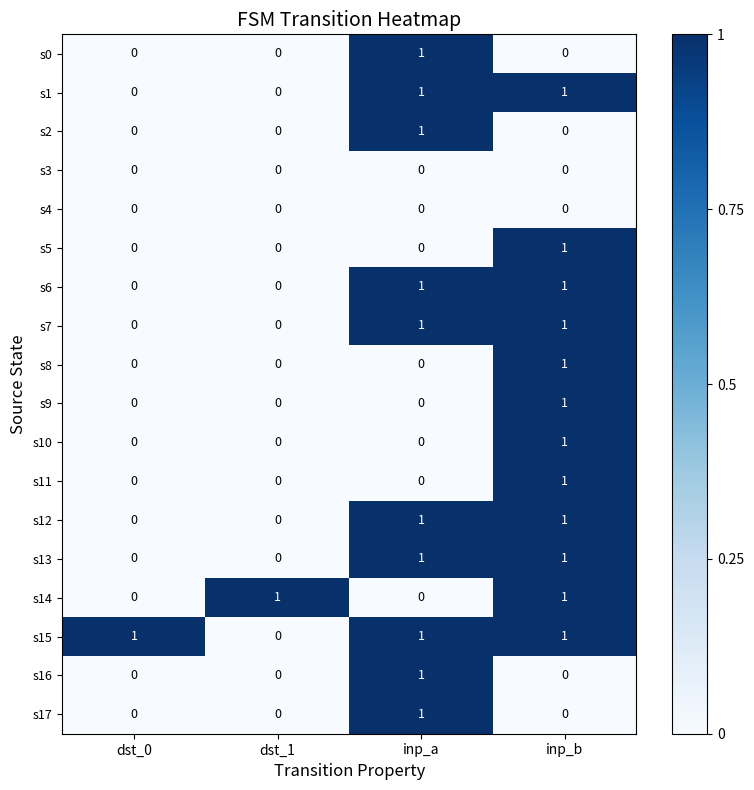

Is it true that s9 equals 0 at inp_a?

True